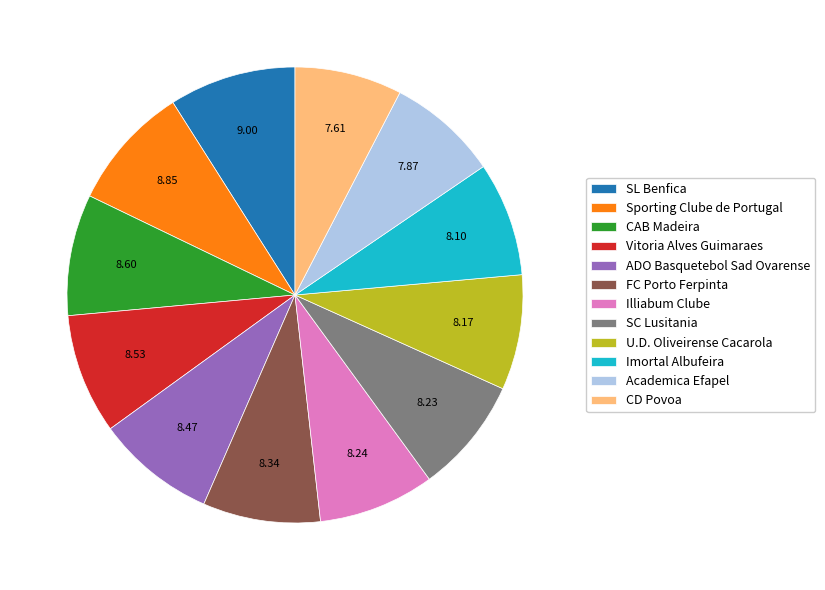

What is the ratio of the value at CD Povoa to the value at ADO Basquetebol Sad Ovarense?

0.9